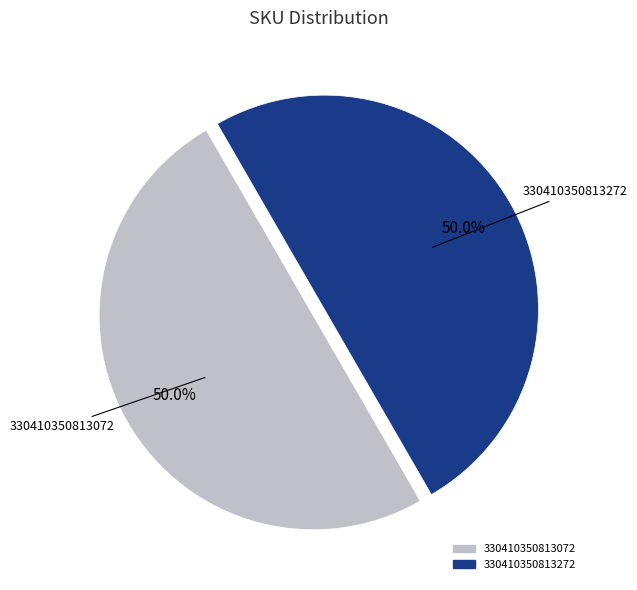

How many slices are in this pie chart?

2